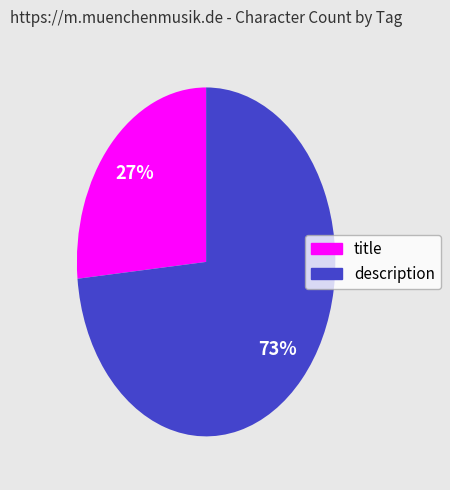

To the nearest percent, what percentage of the pie is description?

73%